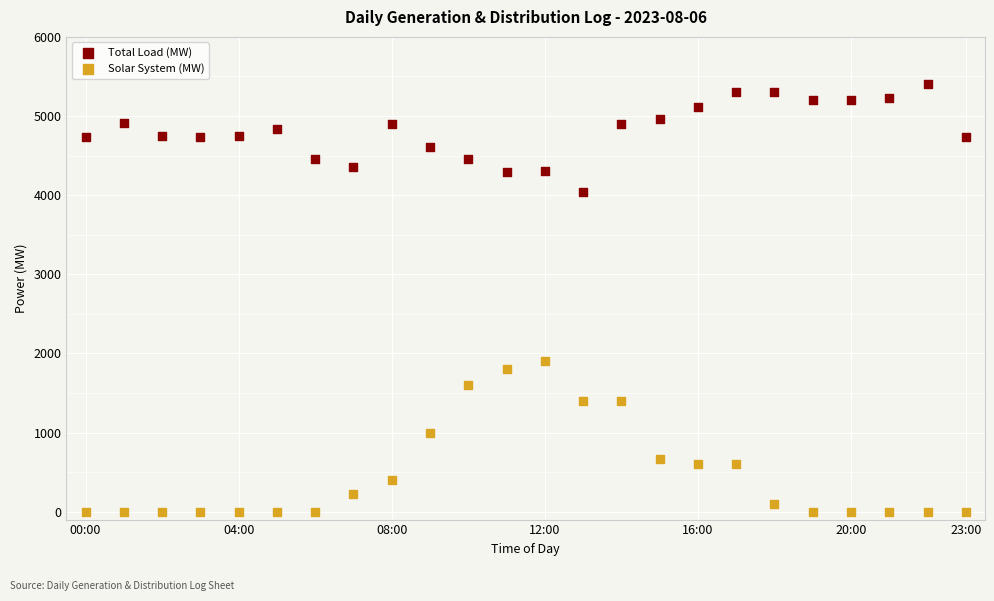

What are all the series names shown in the legend?

Total Load (MW), Solar System (MW)